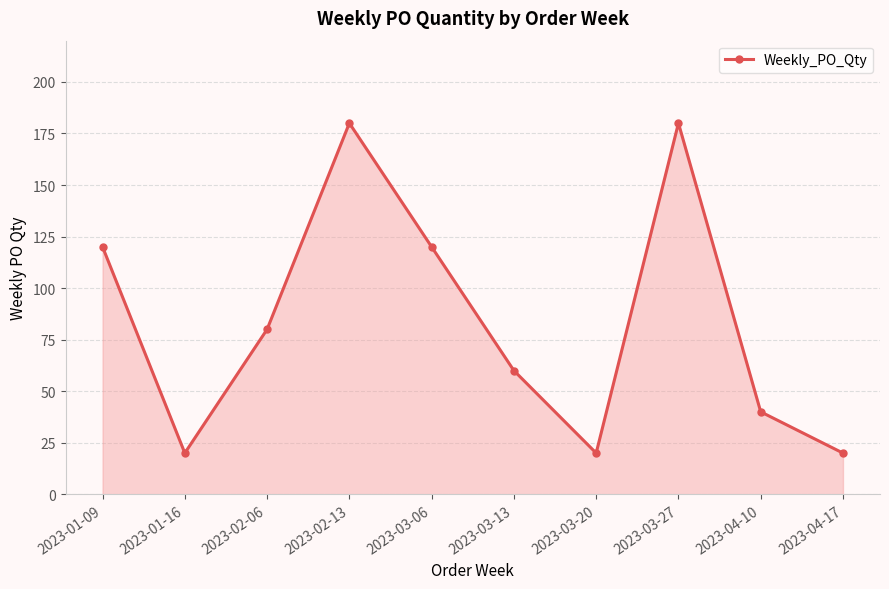

What is the sum of all values?

840